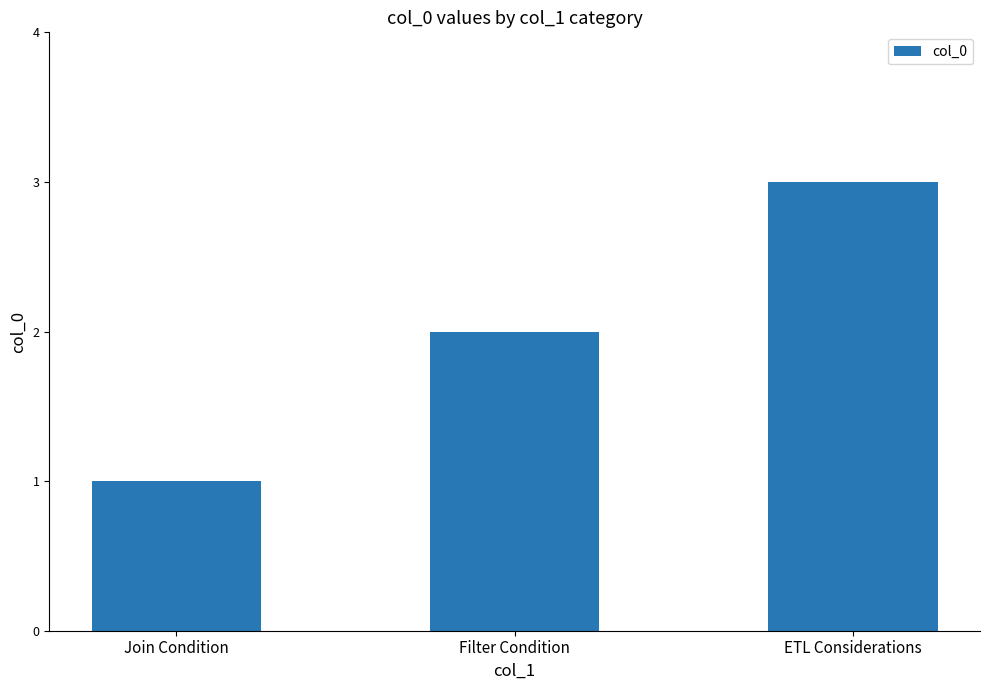

At which category does the chart reach its minimum across all series?

Join Condition